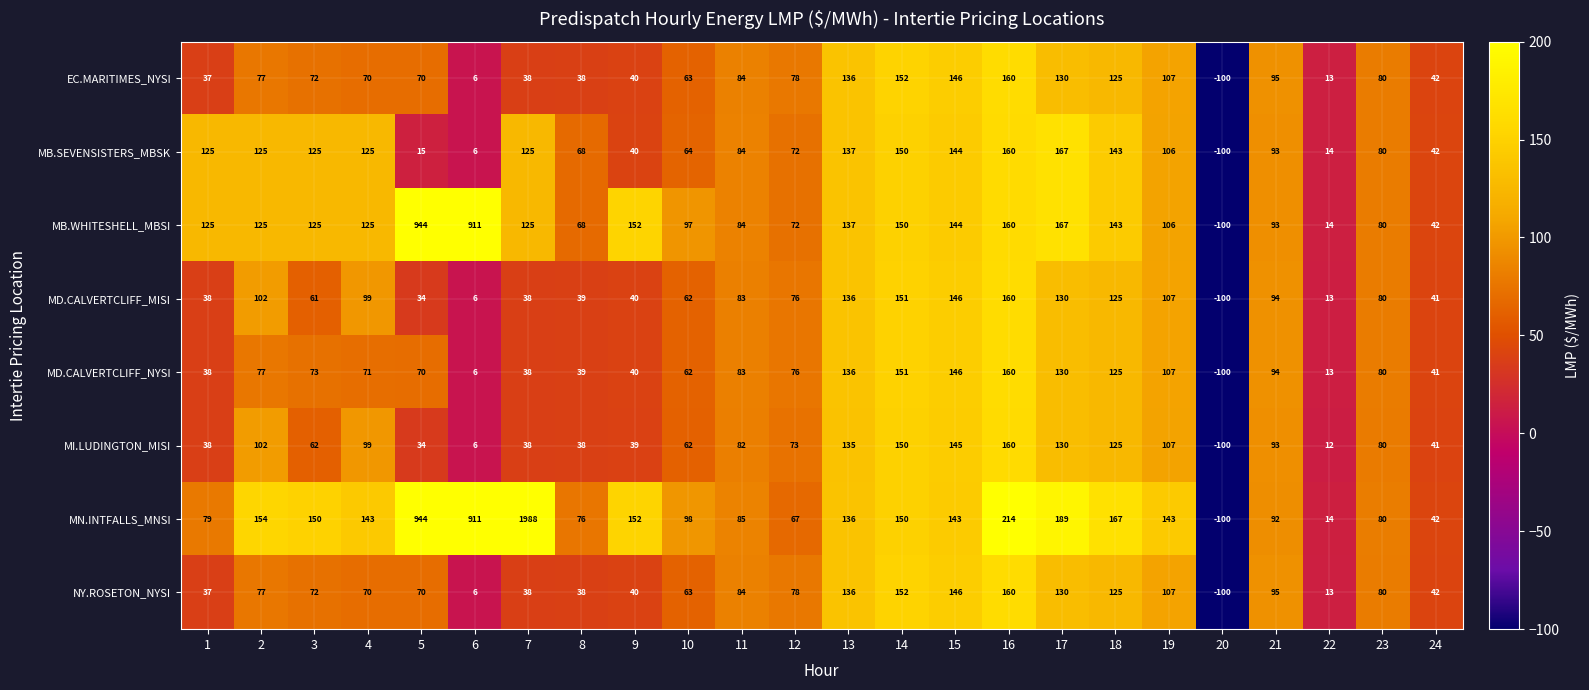

What is the difference between the MI.LUDINGTON_MISI values at 5 and 4?

65